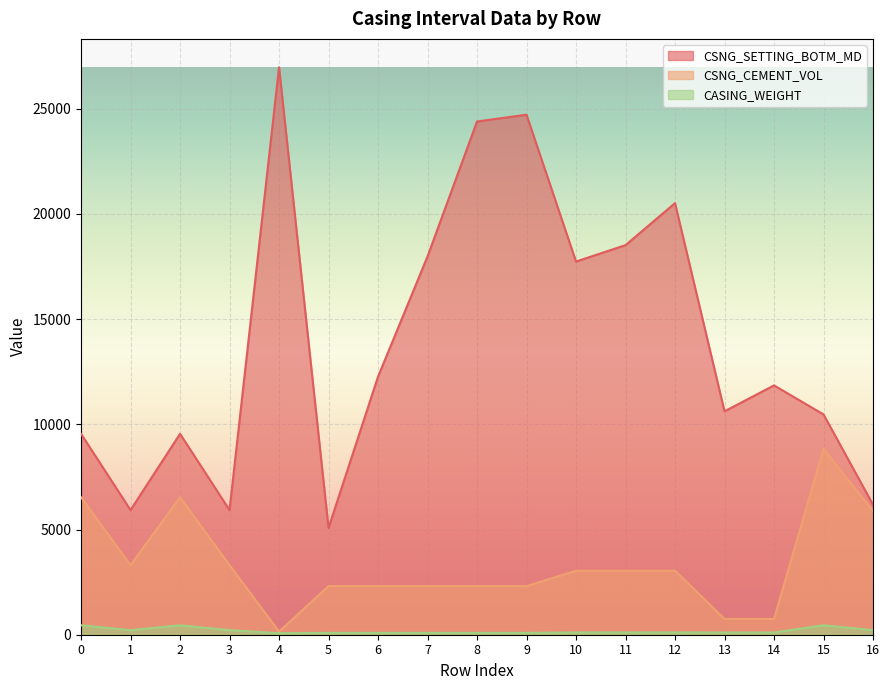

True or false: CASING_WEIGHT and CSNG_SETTING_BOTM_MD cross at least once.

False